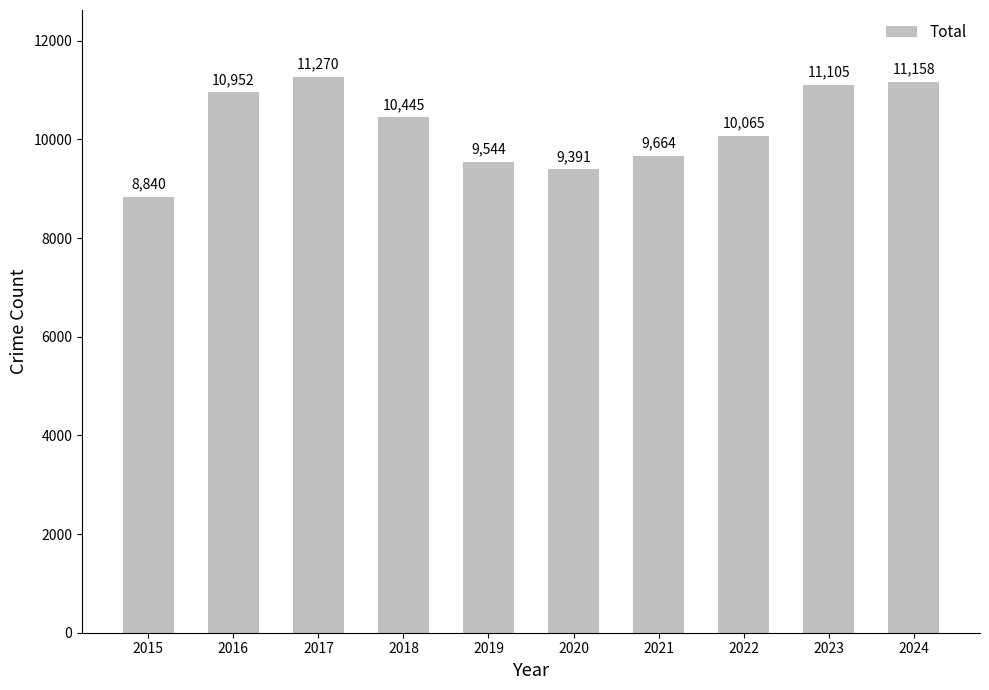

What is the value of the 10th bar from the left?

11158